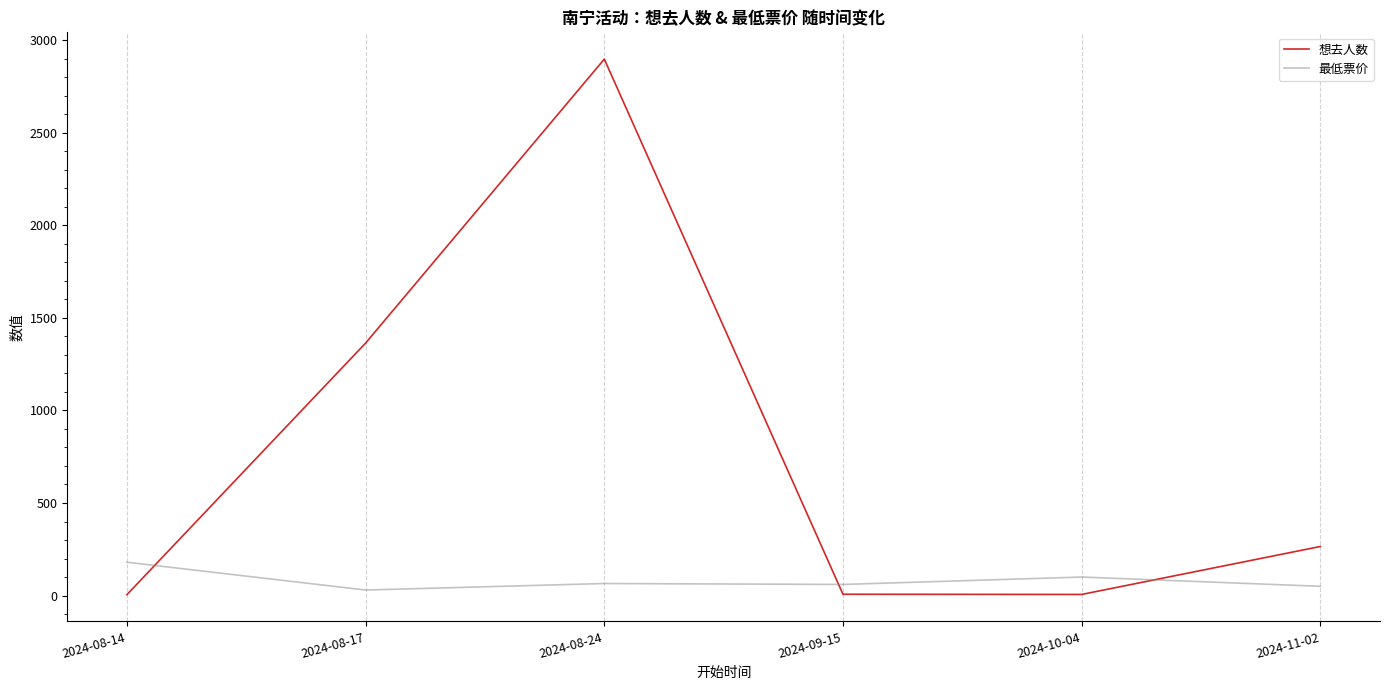

How many categories are shown in the chart?

6